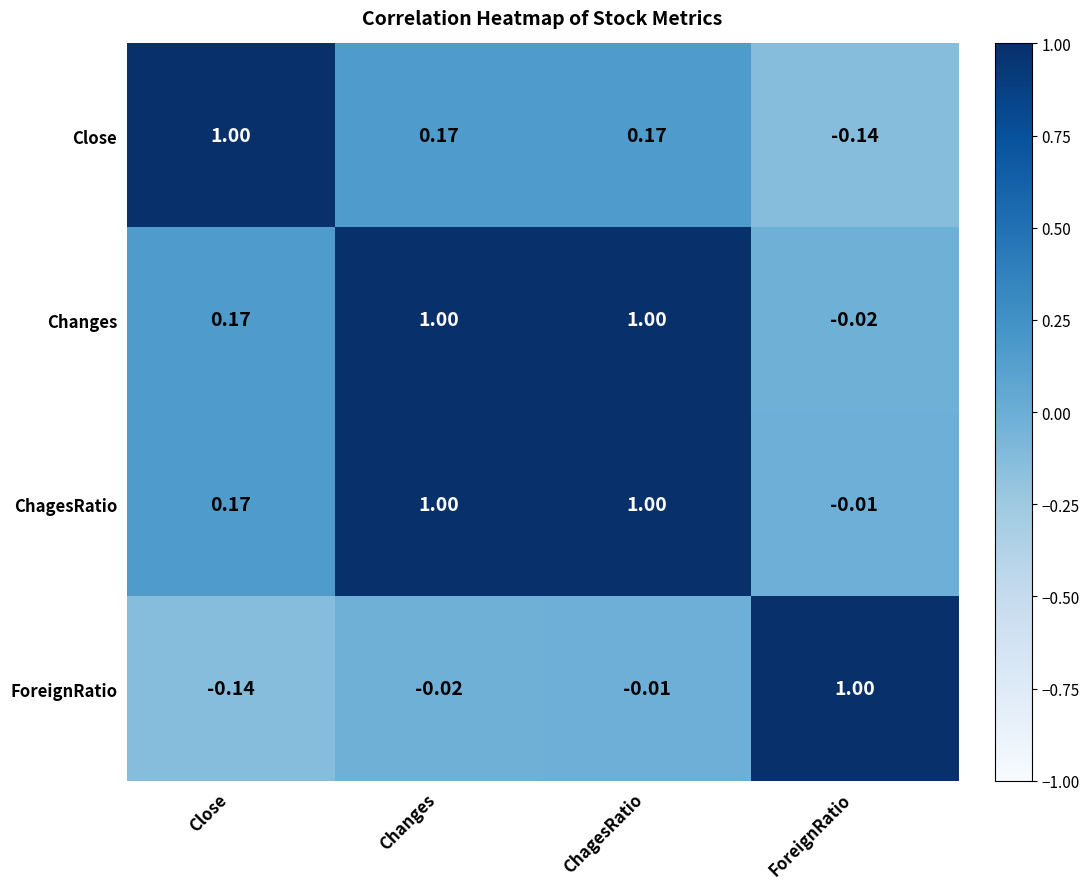

How many data points in ForeignRatio are above 0?

1